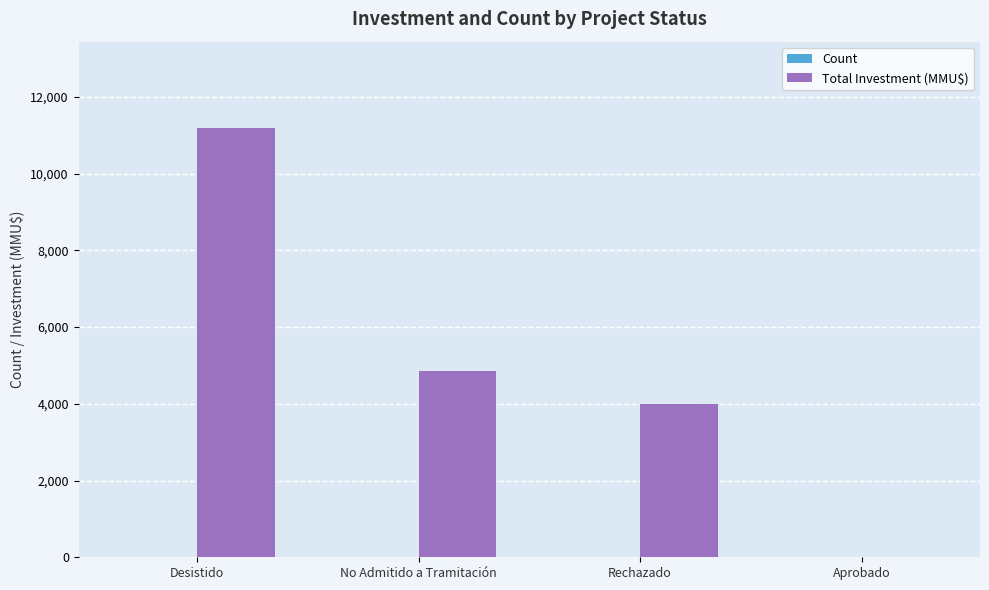

Where is Total Investment (MMU$) nearest to the value 5600?

No Admitido a Tramitación